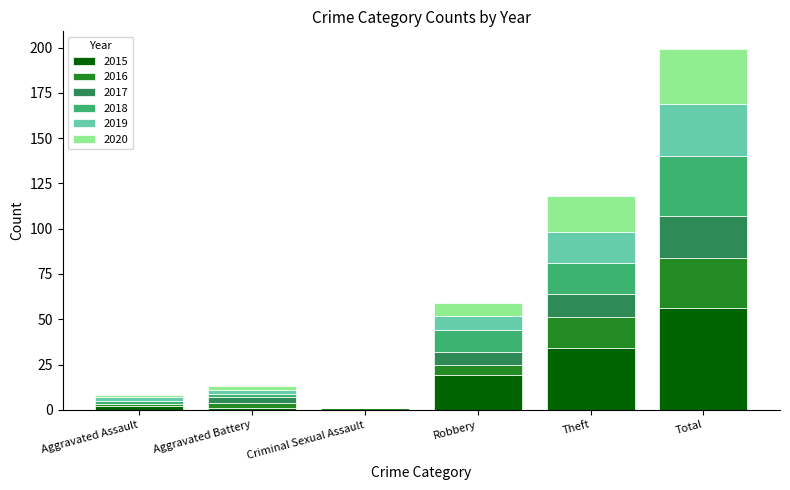

Which category has the highest value in the 2015 series?

Total